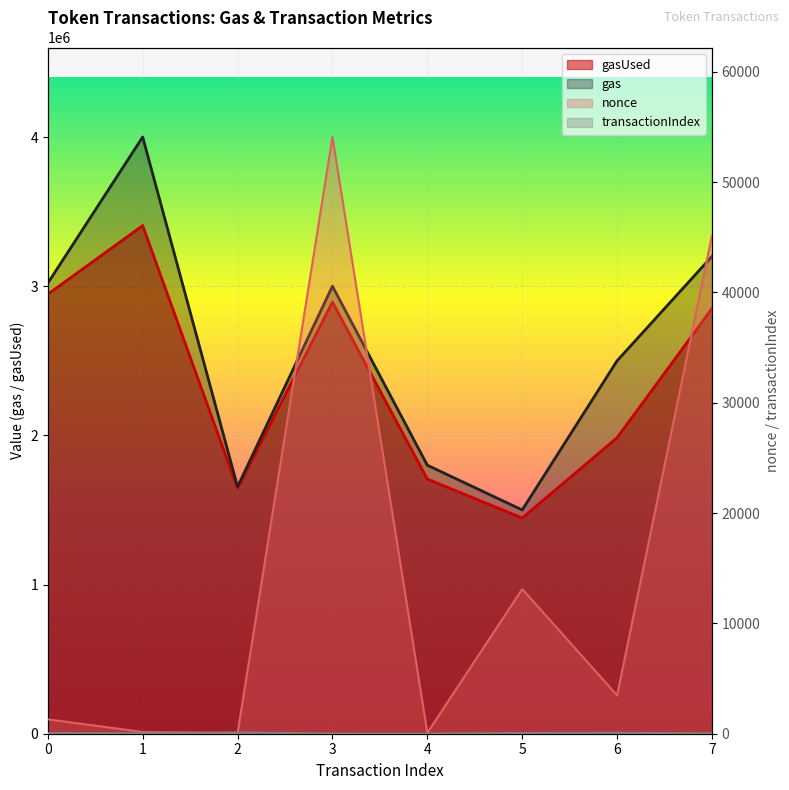

At which category is the sum across all series the highest?

1